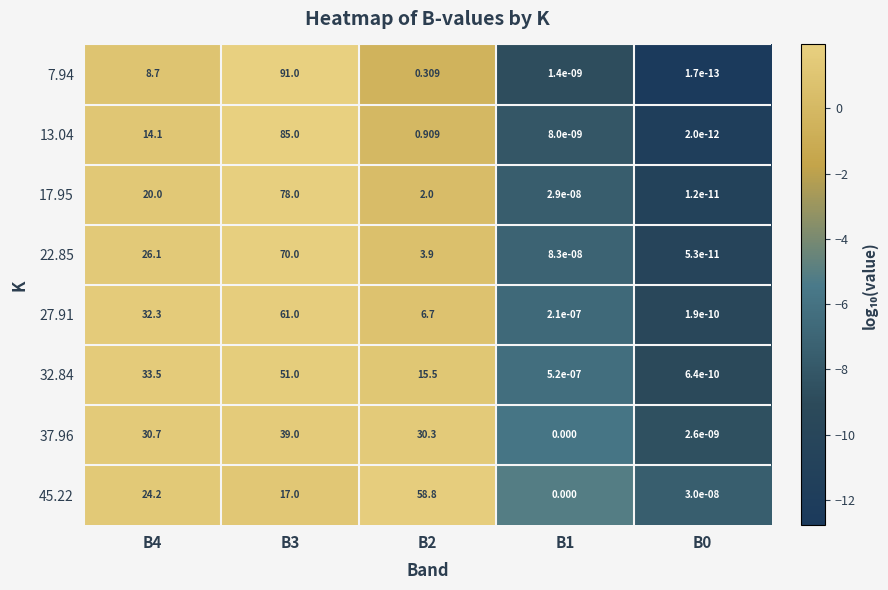

Is the value of 22.85 at B3 greater than the value of 32.84 at B4?

Yes